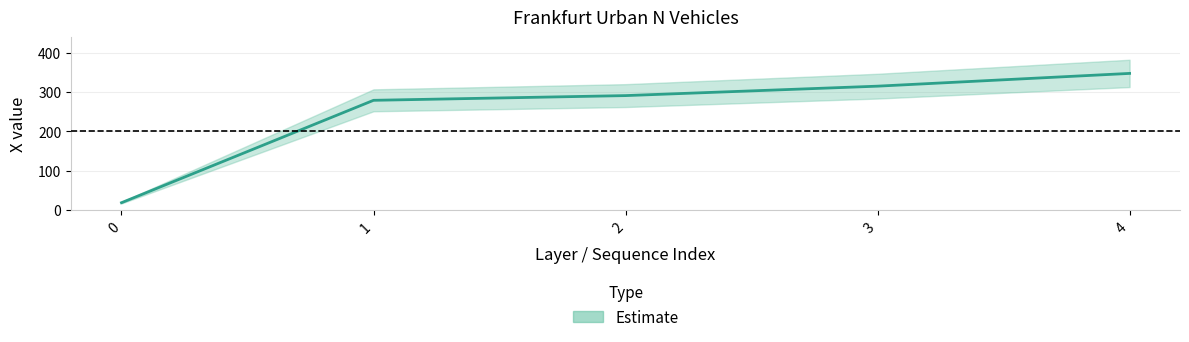

What is the value of the 5th point from the left?

347.5